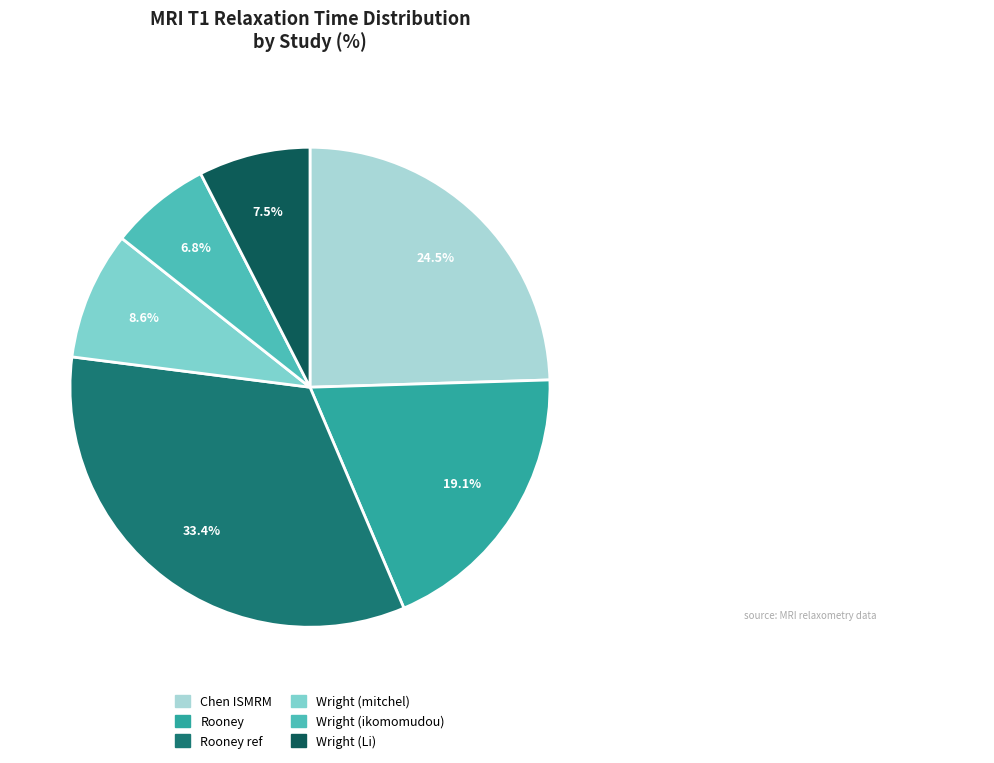

Is there a majority slice in this chart?

No